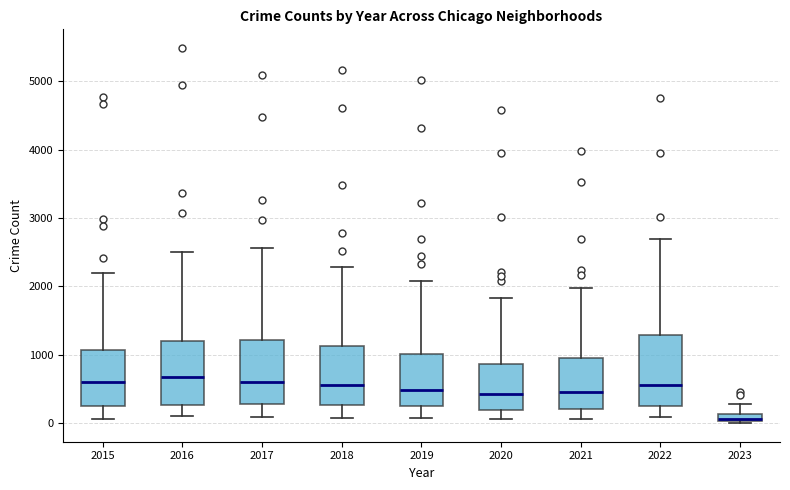

Where is the upper edge of the box at x = 2020 on the y-axis? The values are not printed on the chart, so give them approximately, as read against the axis.

900